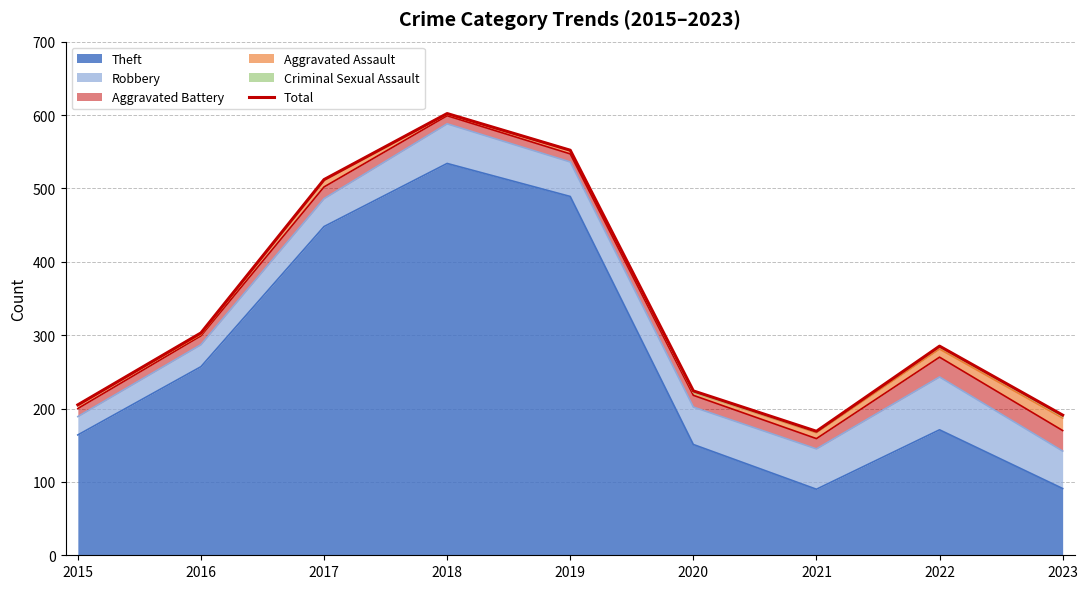

Which category has the highest value across all series?

2018